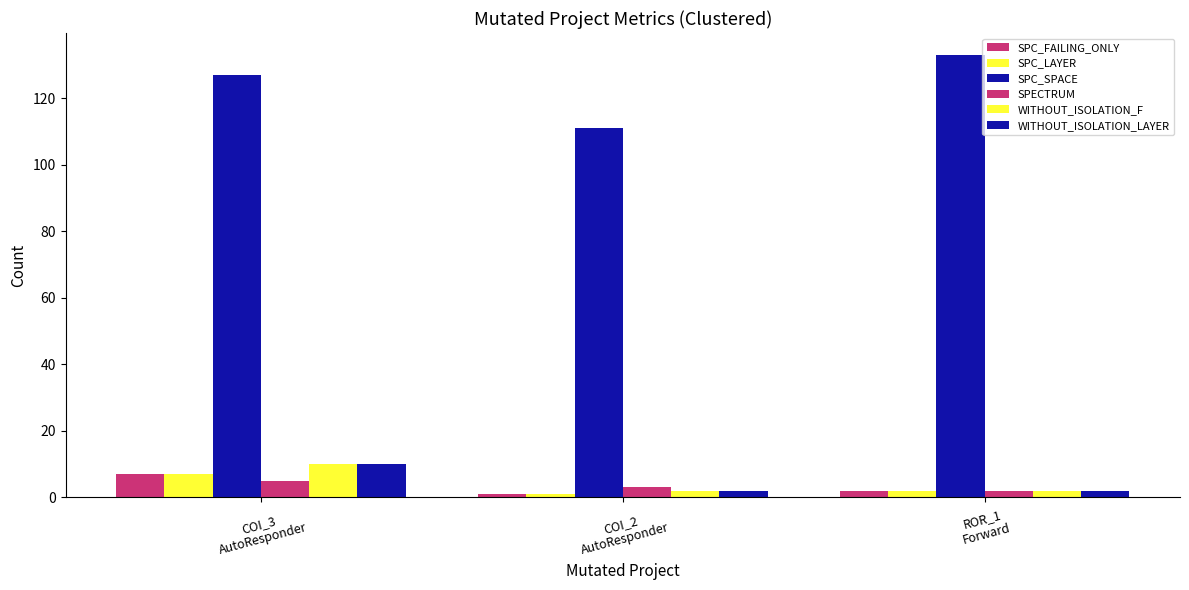

Between COI_3
AutoResponder and ROR_1
Forward, which is larger?

COI_3
AutoResponder